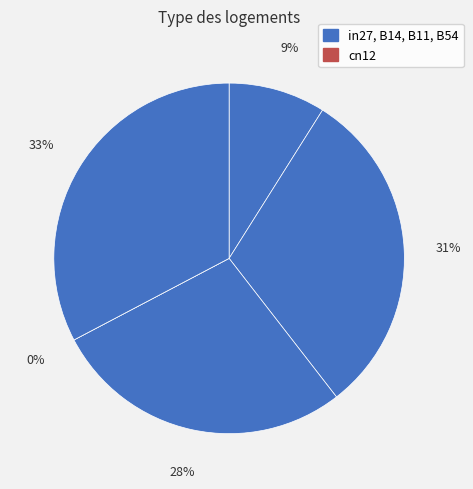

Rank the categories by value from highest to lowest.

B54, B14, B11, in27, cn12